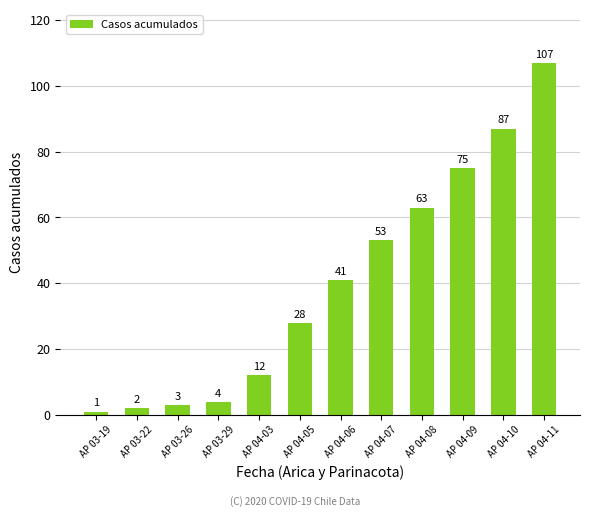

Which has a higher value, AP 03-26 or AP 04-06?

AP 04-06